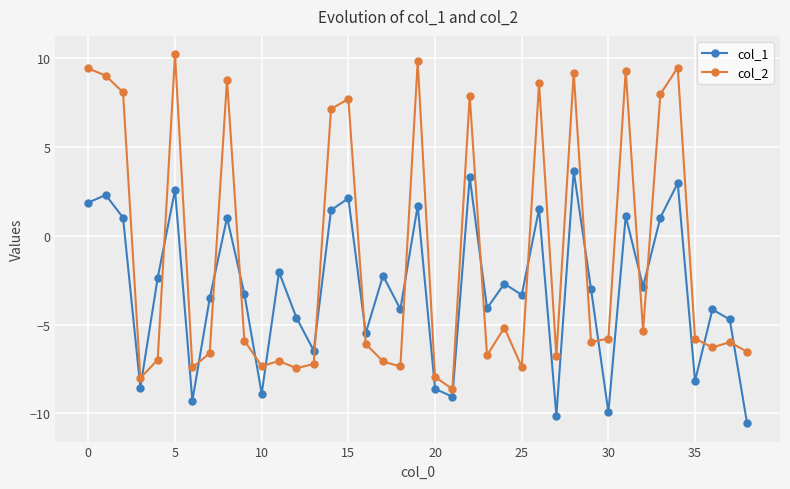

What is the sum of all col_2 values?

-46.1